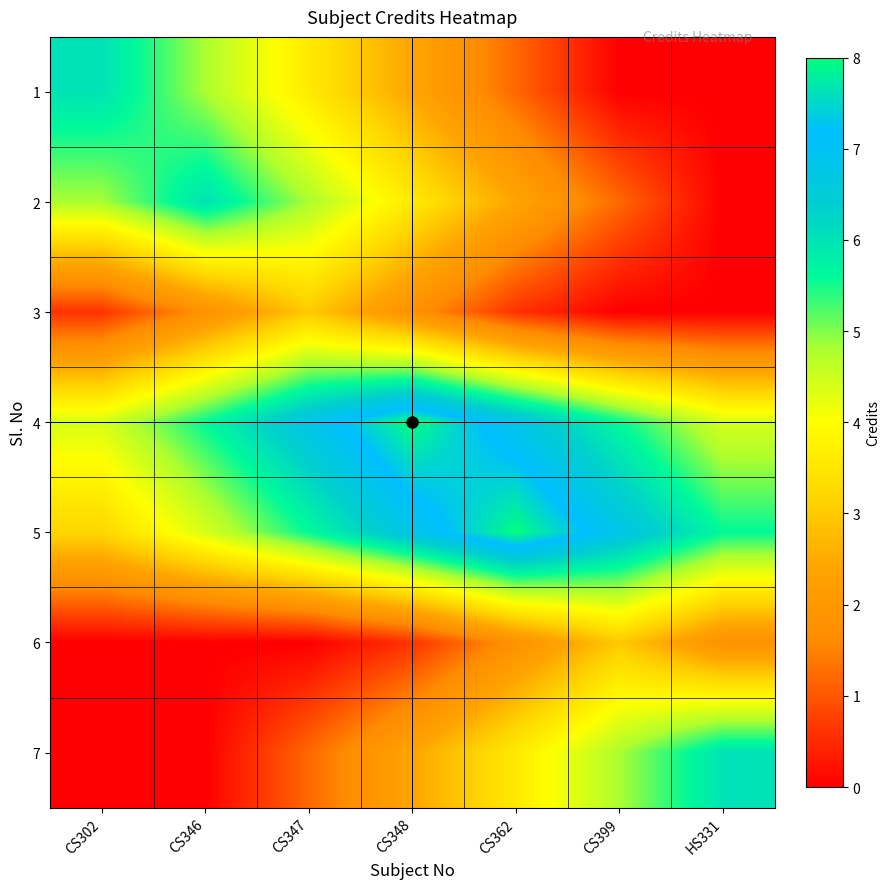

What is the maximum value shown in the chart?

8.0